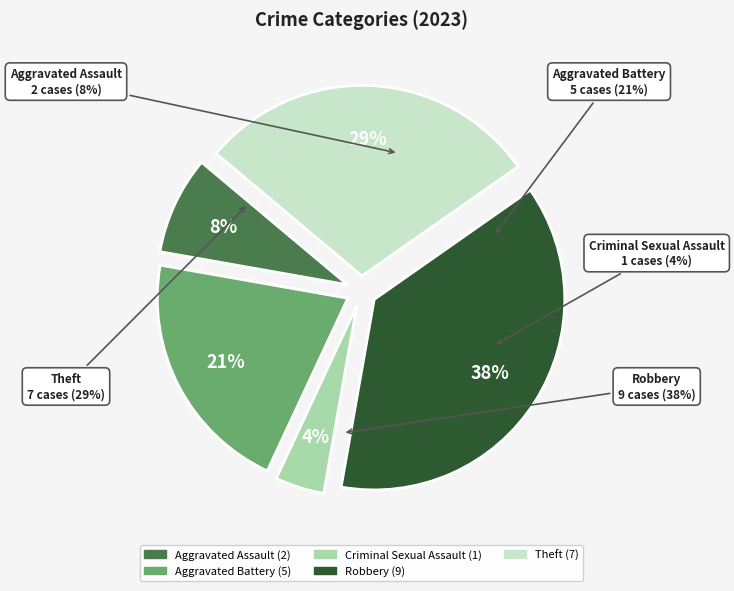

What portion of the pie excludes Theft?

70.8%